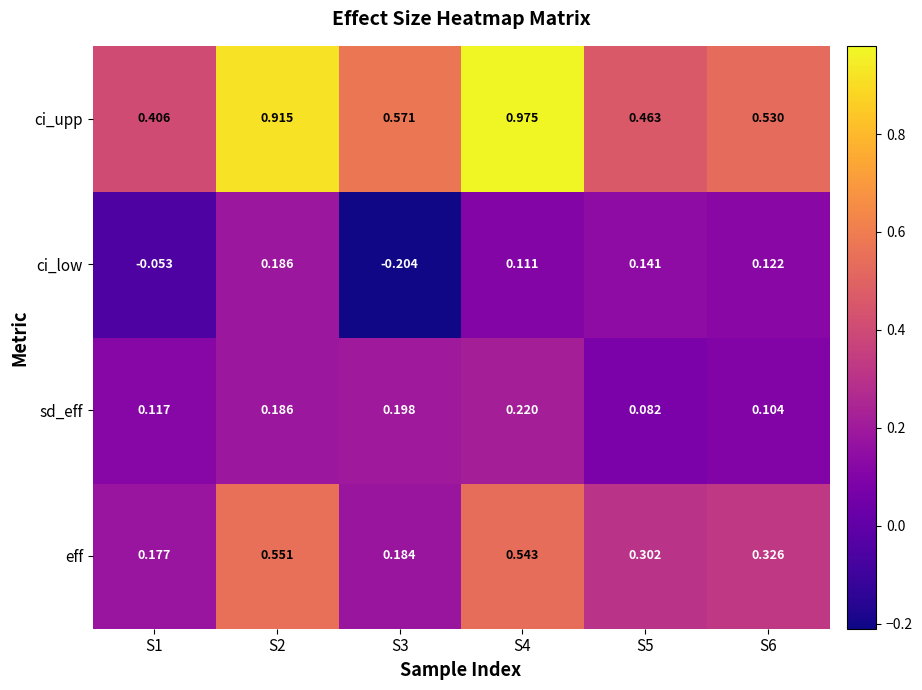

List the series in order of their peak value, highest first.

ci_upp, eff, sd_eff, ci_low